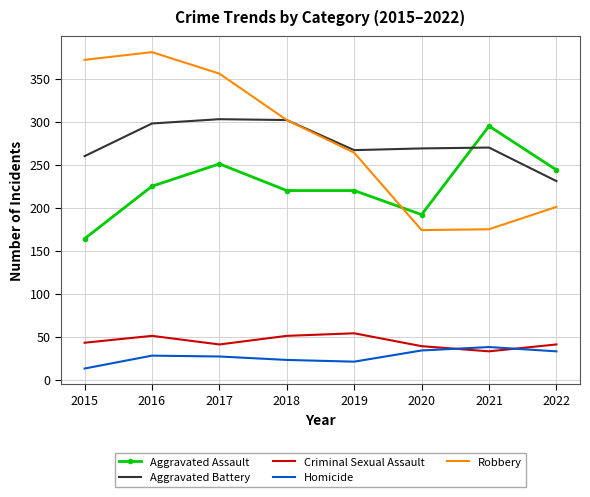

What are all the series names shown in the legend?

Aggravated Assault, Aggravated Battery, Criminal Sexual Assault, Homicide, Robbery